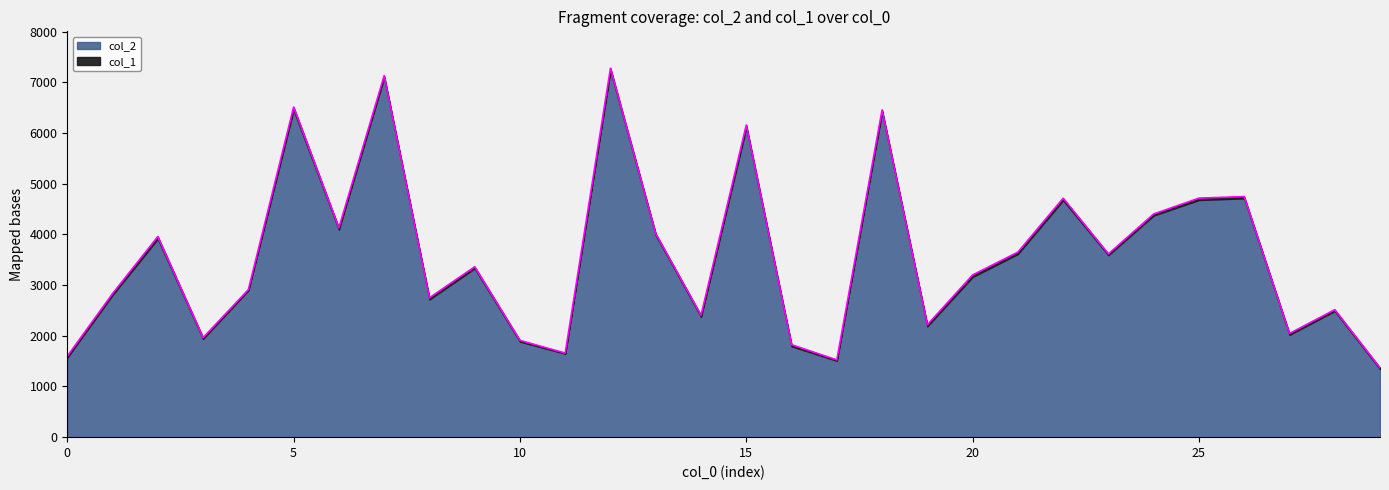

Does the chart have visible grid lines?

No